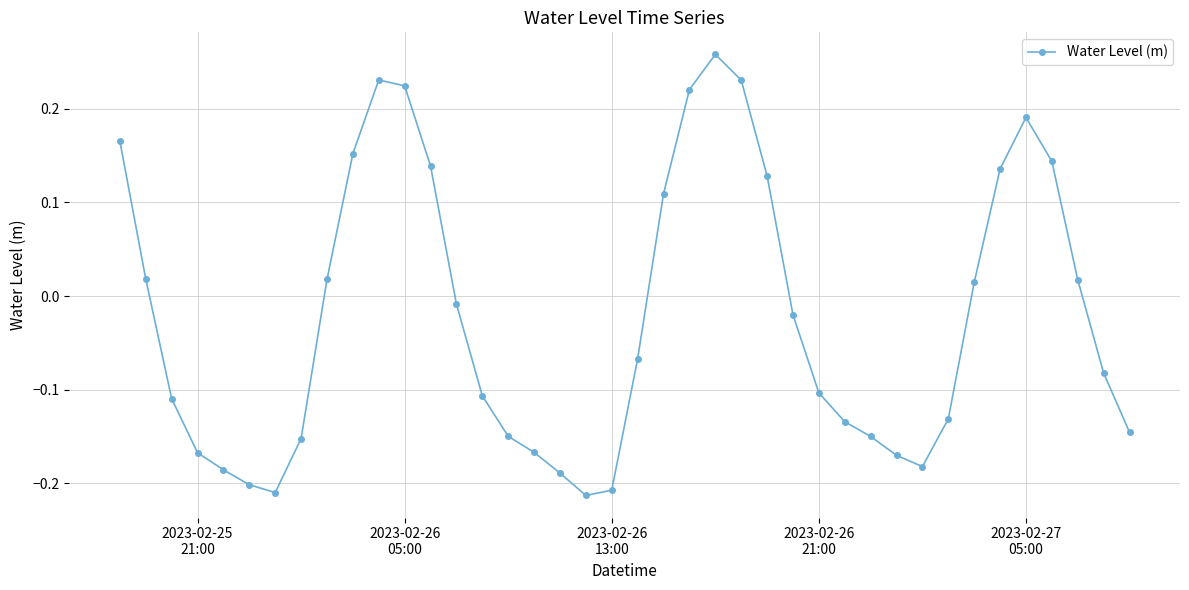

How many points are higher than both their immediate neighbors (excluding endpoints)?

3